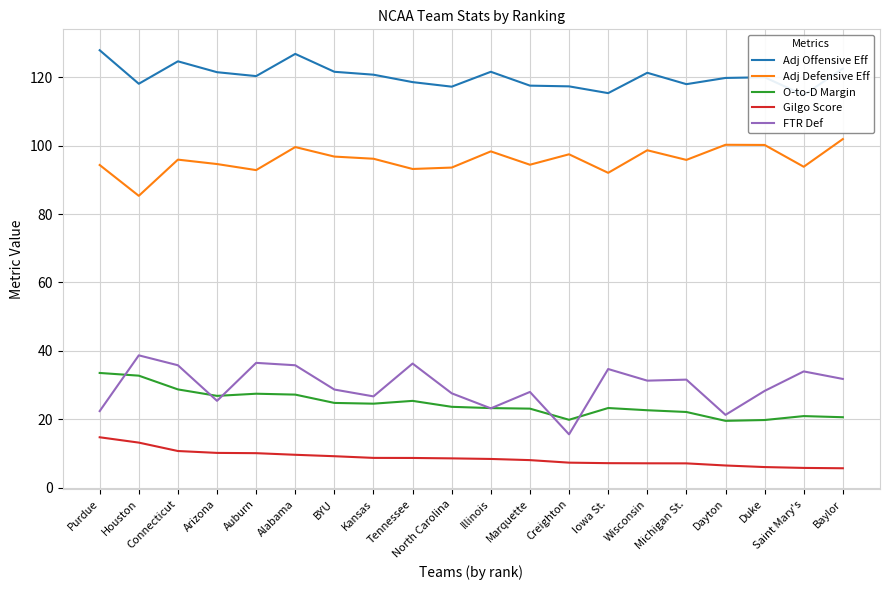

At which category does the chart reach its minimum across all series?

Baylor